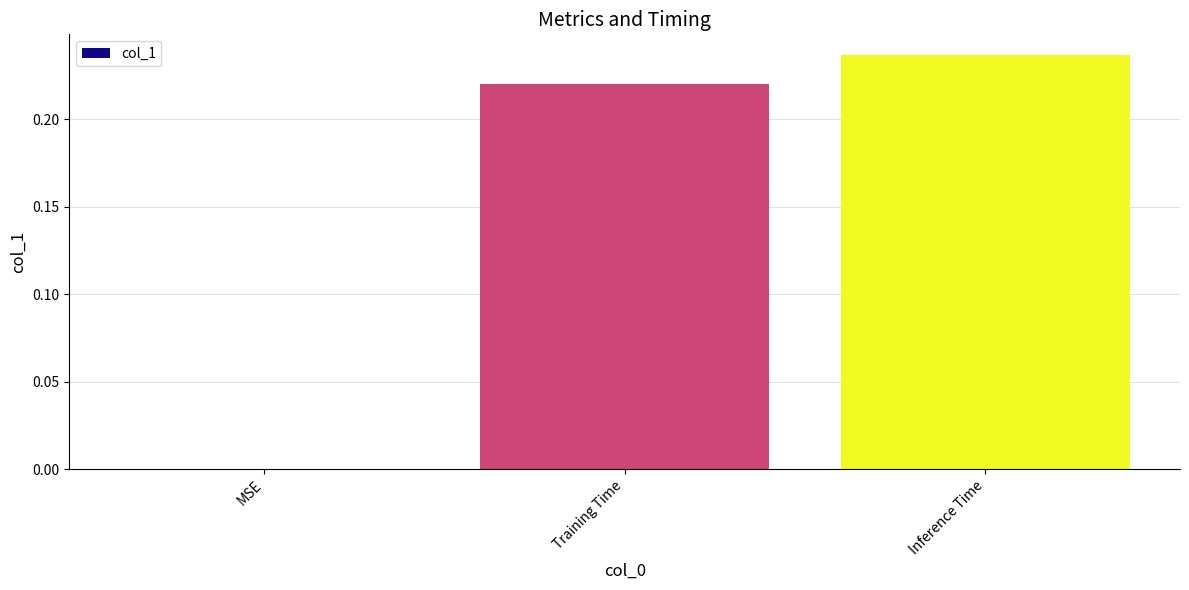

What is the change in value from MSE to Training Time?

+0.2